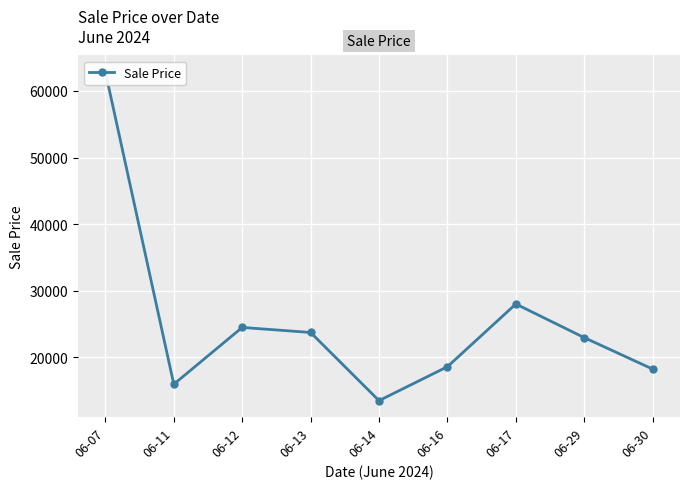

True or false: the data shows 40290 at 06-29.

False